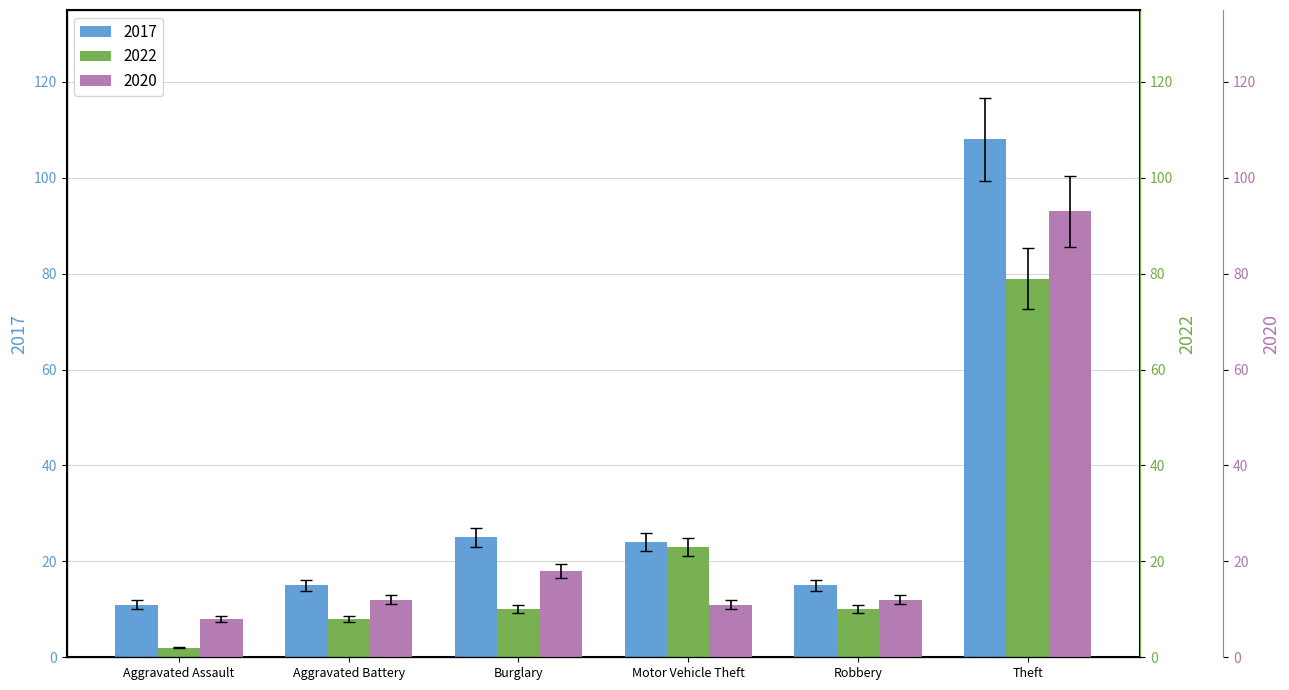

How many bars are there in total?

18